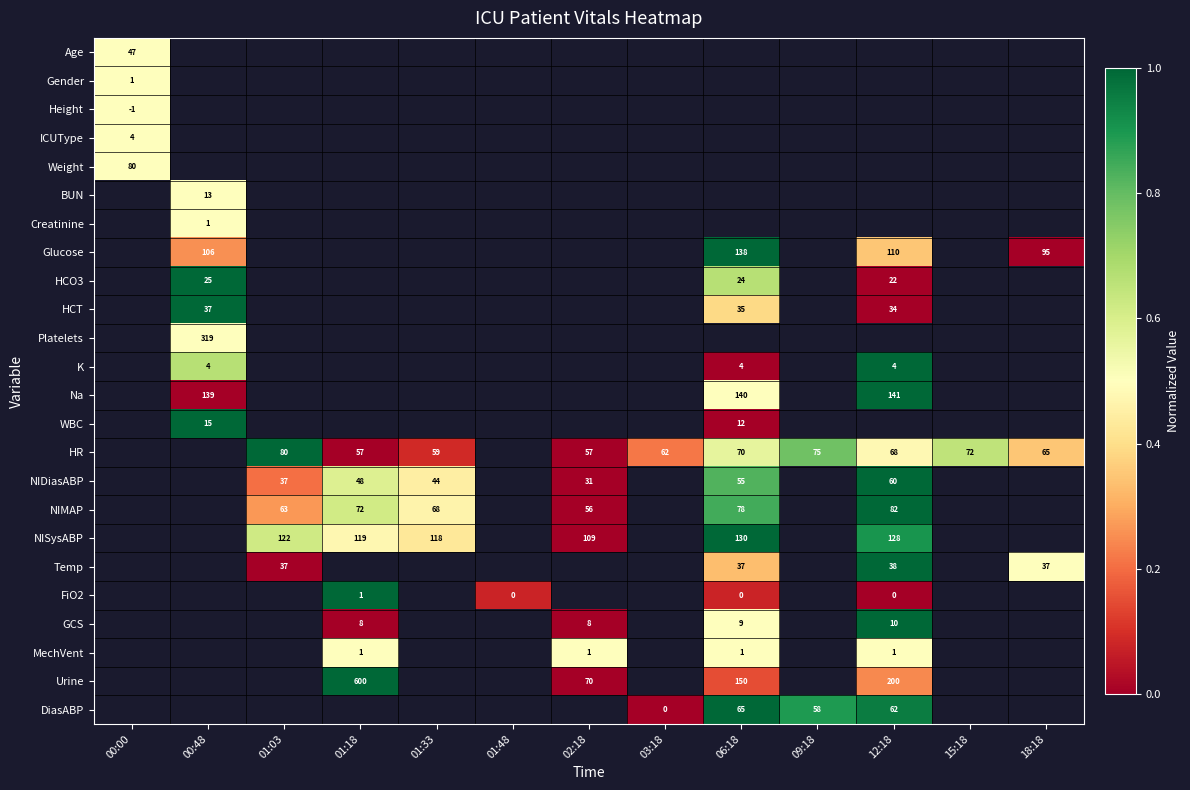

Is it true that NIMAP equals 38.8 at 01:33?

False